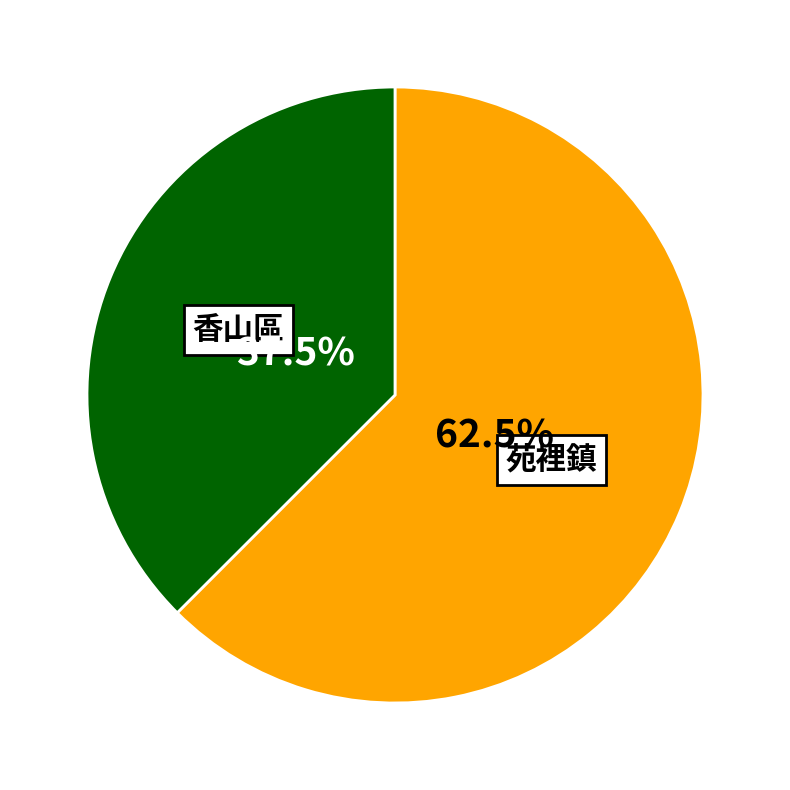

The 香山區 slice represents 31% of the pie. True or false?

False